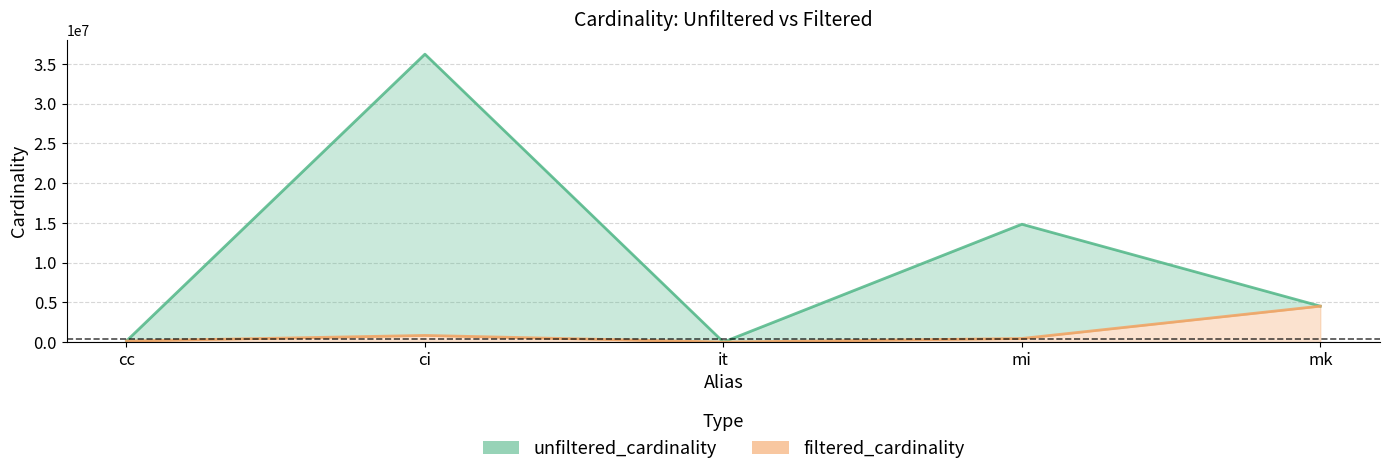

What is the sum of the filtered_cardinality values at mi and cc?

586190